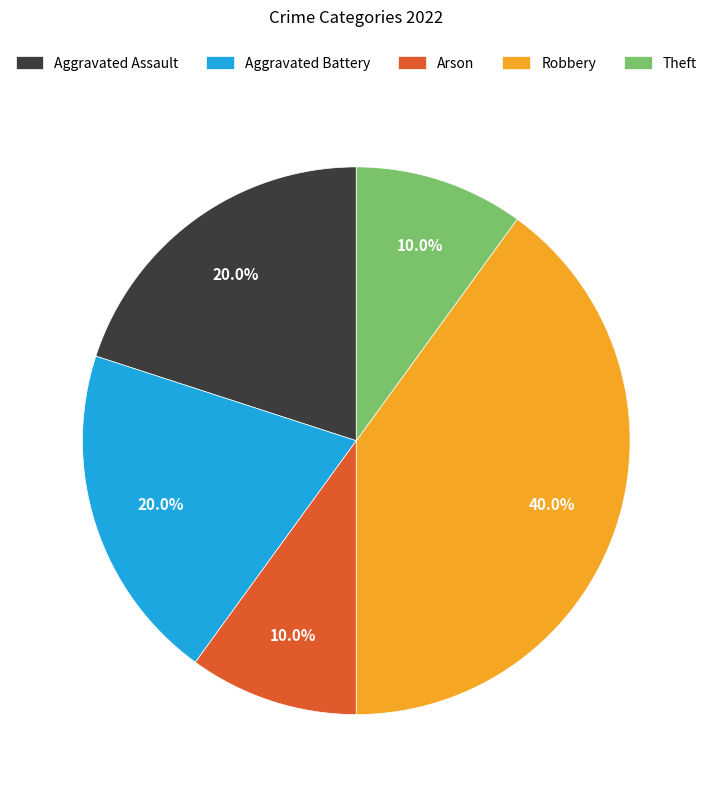

Combined, what portion of the pie is Aggravated Assault and Robbery?

60.0%